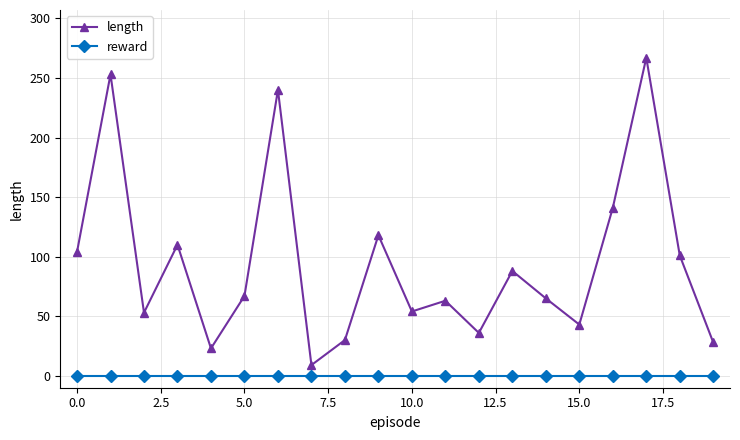

What is the average value of the length series?

95